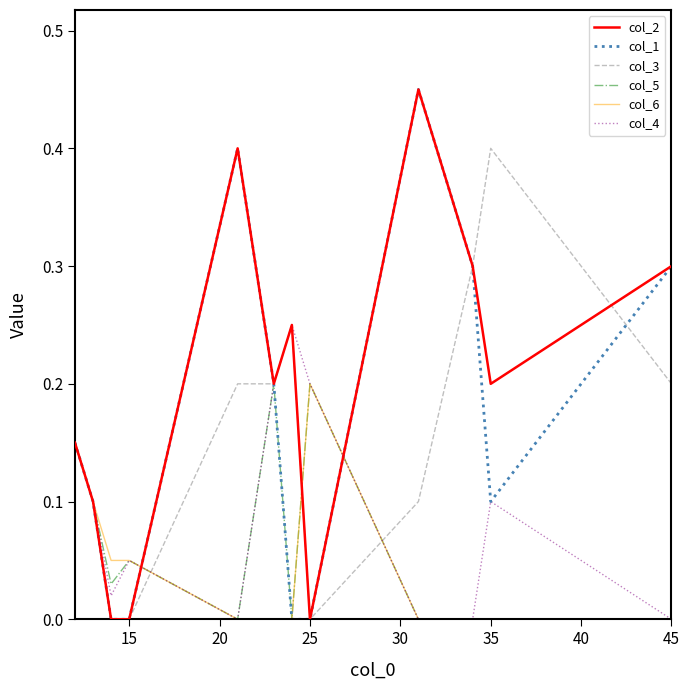

Which series has the largest total across all categories?

col_2